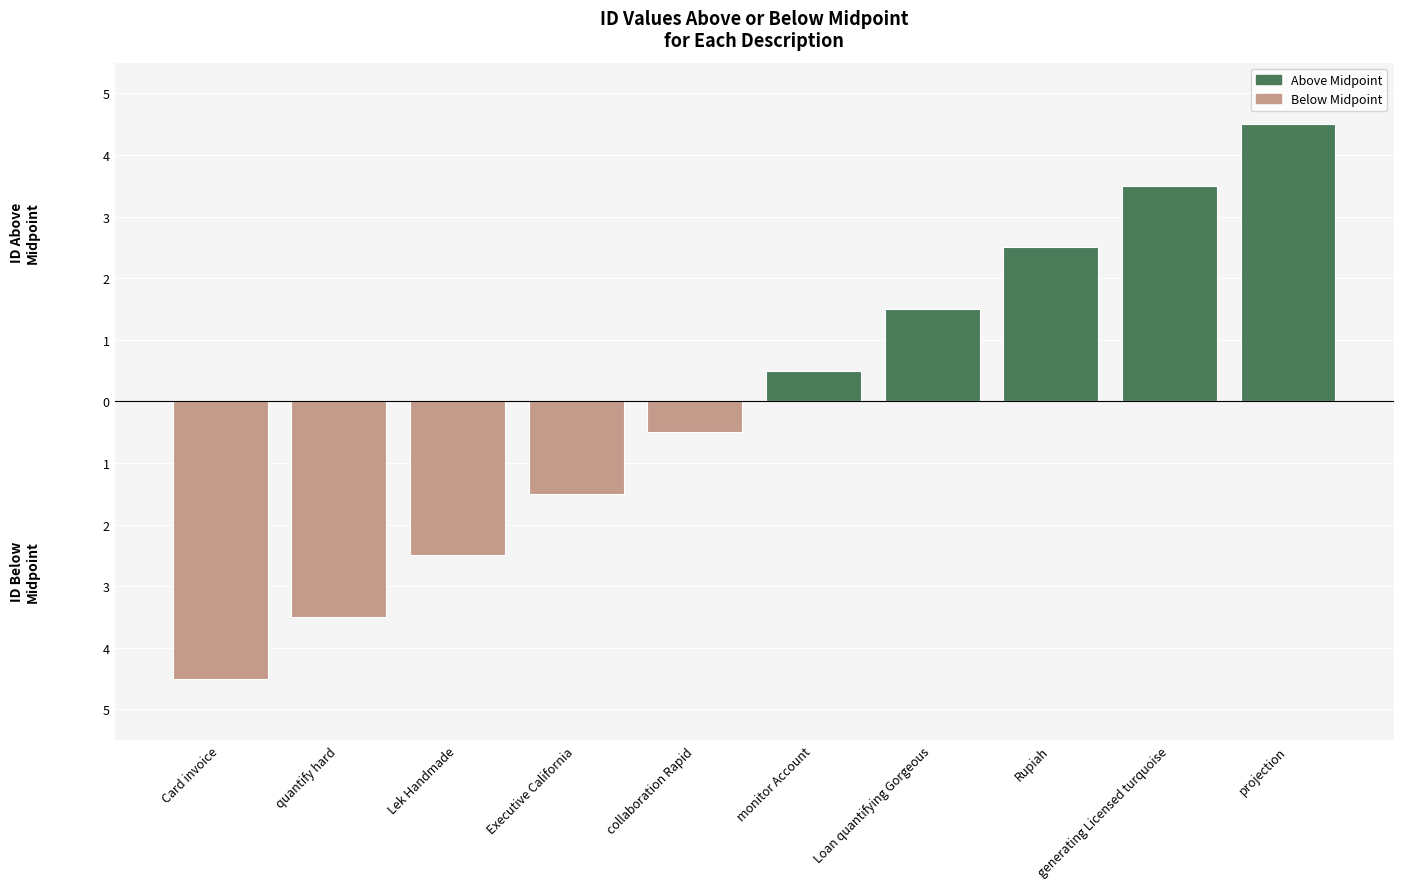

Is the value of Below Midpoint at generating Licensed turquoise greater than the value of Above Midpoint at Executive California?

No